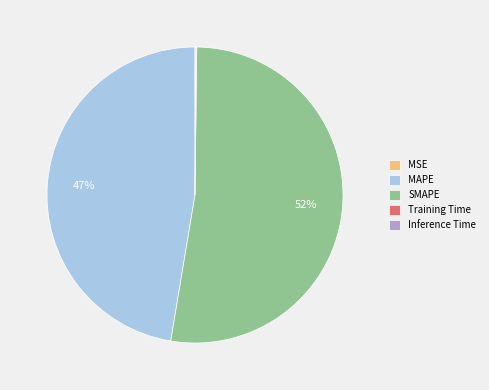

Does SMAPE account for over 50% of the chart?

Yes